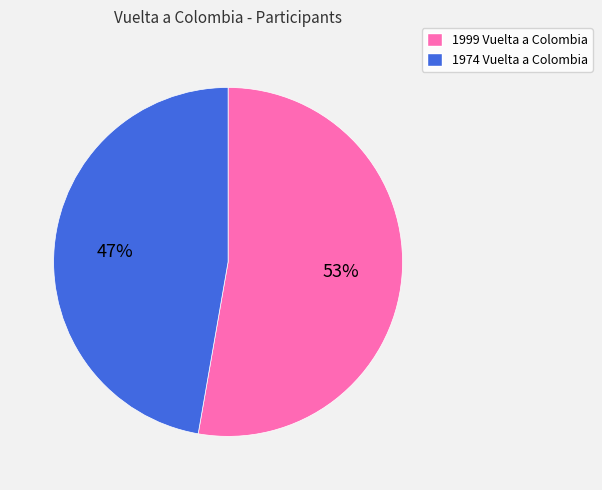

Between 1974 Vuelta a Colombia and 1999 Vuelta a Colombia, which is larger?

1999 Vuelta a Colombia